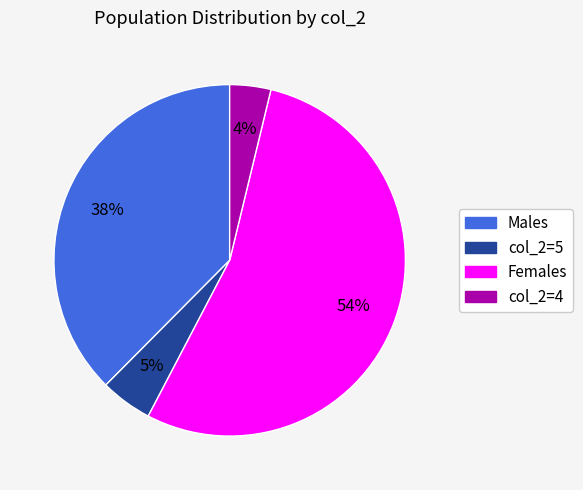

Is there any slice that represents more than half of the pie?

Yes